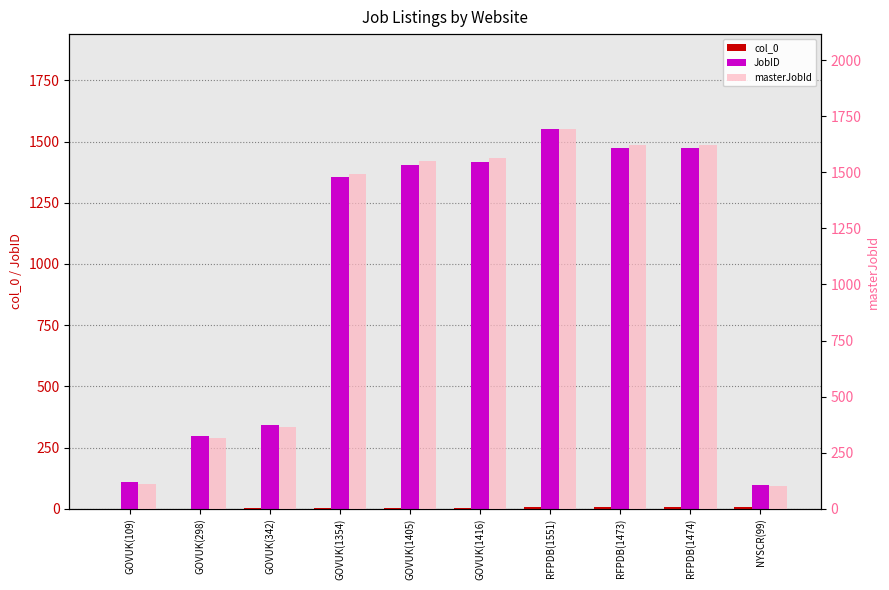

What is the value of the col_0 bar at the 3rd from the left?

2